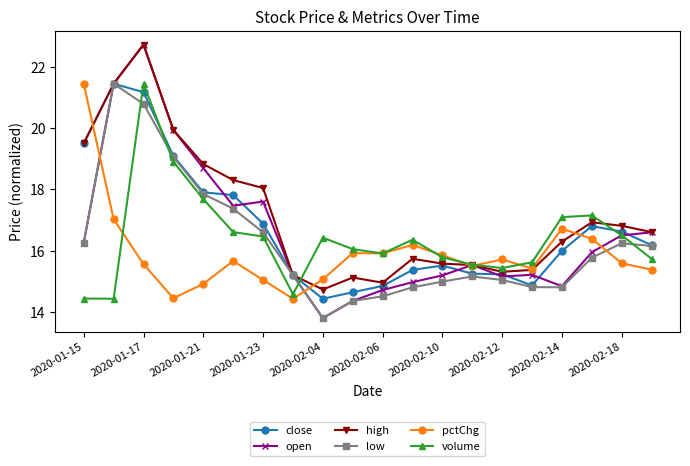

How many intersections are there between volume and low?

4